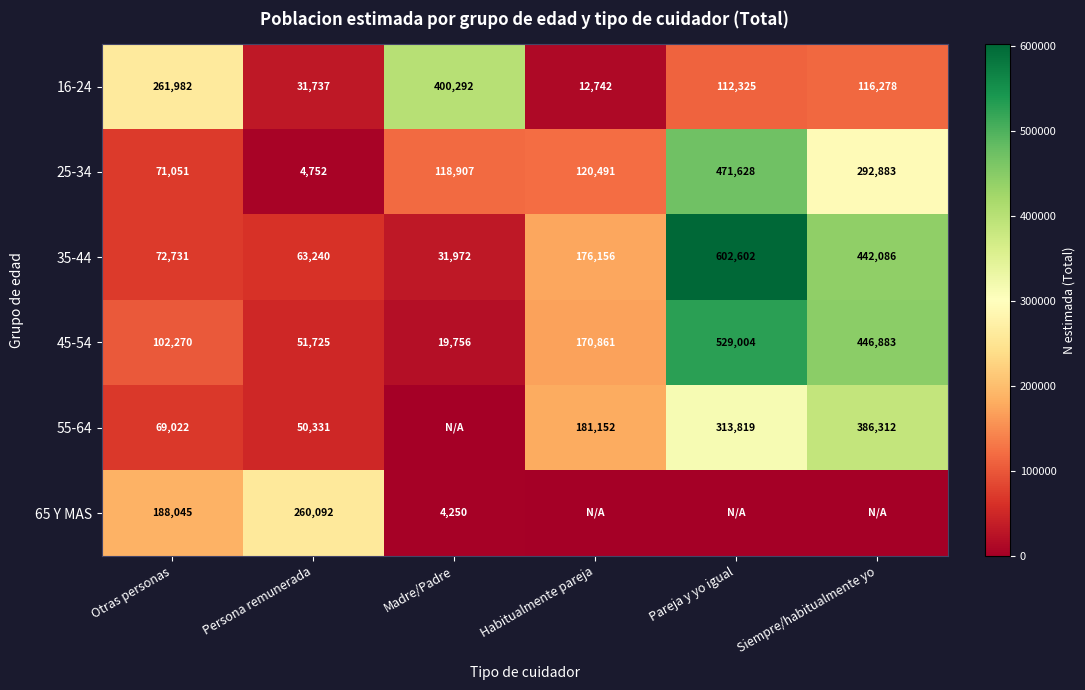

Rank the categories by 25-34 value from lowest to highest.

Persona remunerada, Otras personas, Madre/Padre, Habitualmente pareja, Siempre/habitualmente yo, Pareja y yo igual